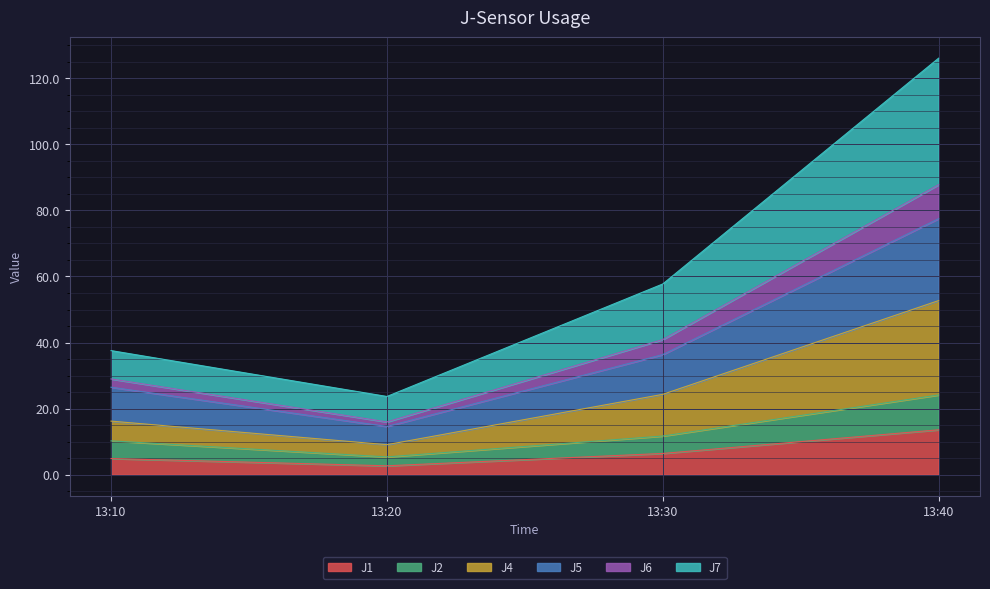

True or false: J6 has more than 0 interior local peaks.

False